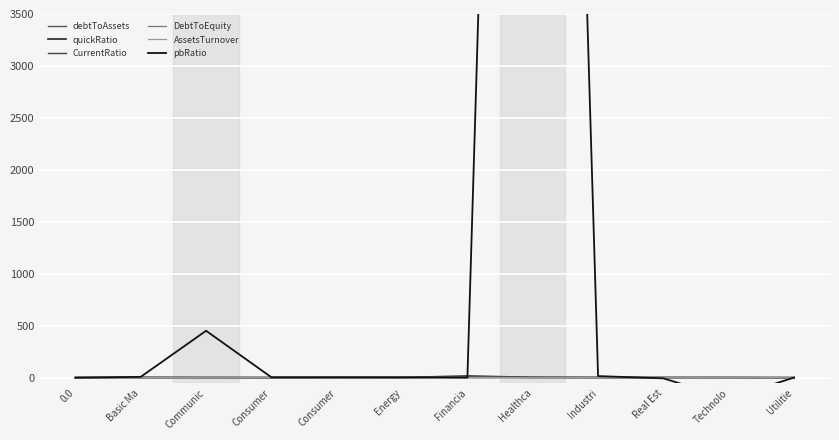

Reading left to right, transcribe all the data shown in this chart.

debtToAssets: 0.0	0.1	0.2	0.2	0.2	0.2	0.1	0.4	0.2	0.5	0.2	0.3
quickRatio: 1.9	2.4	1.8	1.1	1.1	1.5	8.4	3.4	2.1	1.7	1.9	0.6
CurrentRatio: 0.9	3.3	2.1	2.0	1.9	2.0	19.3	3.8	2.9	2.3	2.6	1.0
DebtToEquity: 2.1	1.1	2.1	1.5	1.3	1.1	5.5	0.8	1.8	2.2	1.4	2.3
AssetsTurnover: 0.3	0.6	0.5	1.2	1.4	1.0	0.2	0.4	1.0	0.2	1.1	0.3
pbRatio: 0.4	8.1	451.6	3.8	4.4	3.8	1.1	20983.5	15.4	-6.3	-200.2	1.4